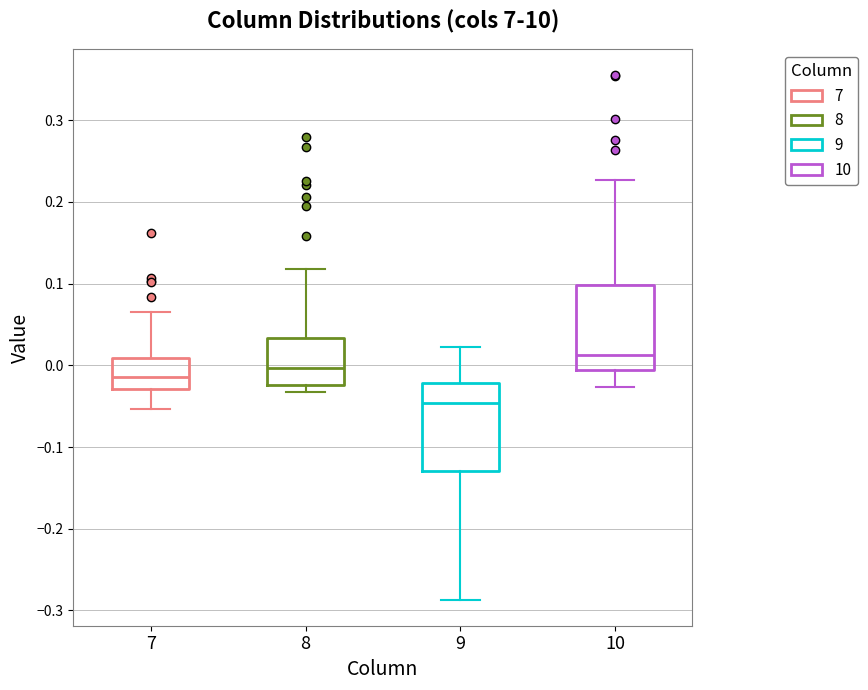

Which box has the highest median line?

10